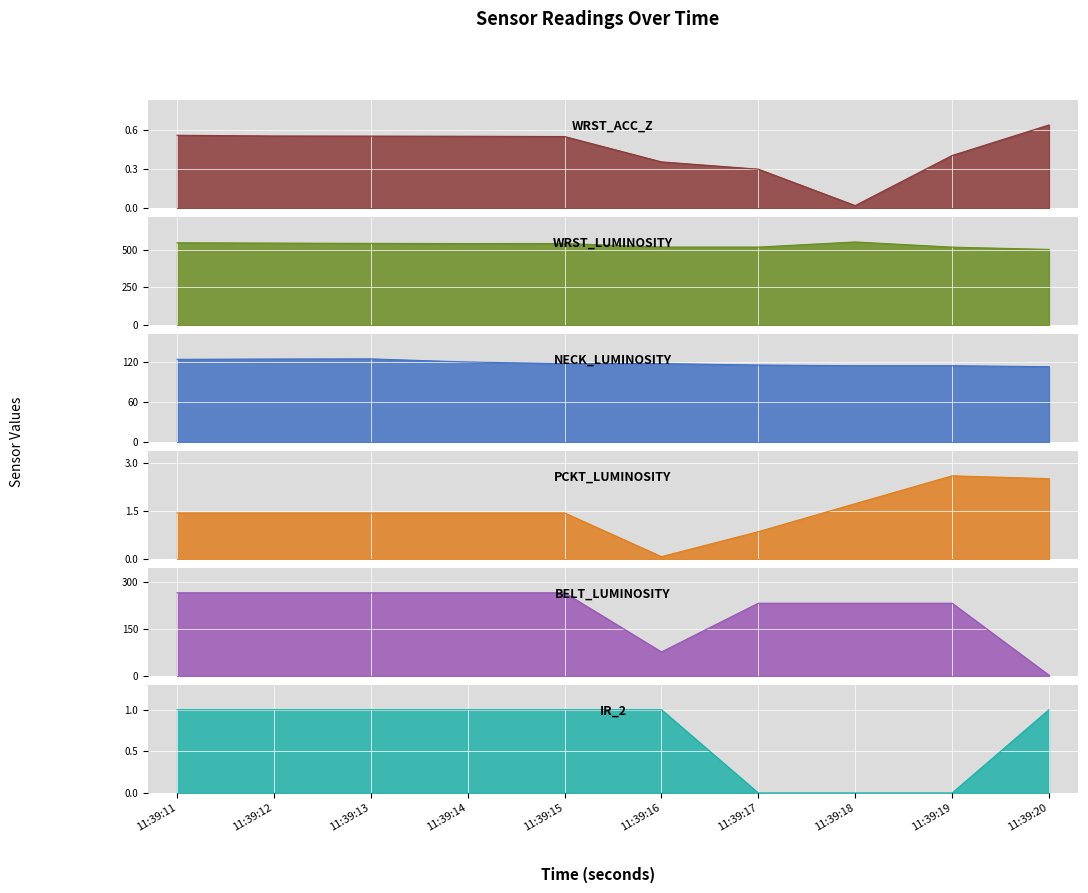

What is the spread (max minus min) of values at 11:39:19?

517.3